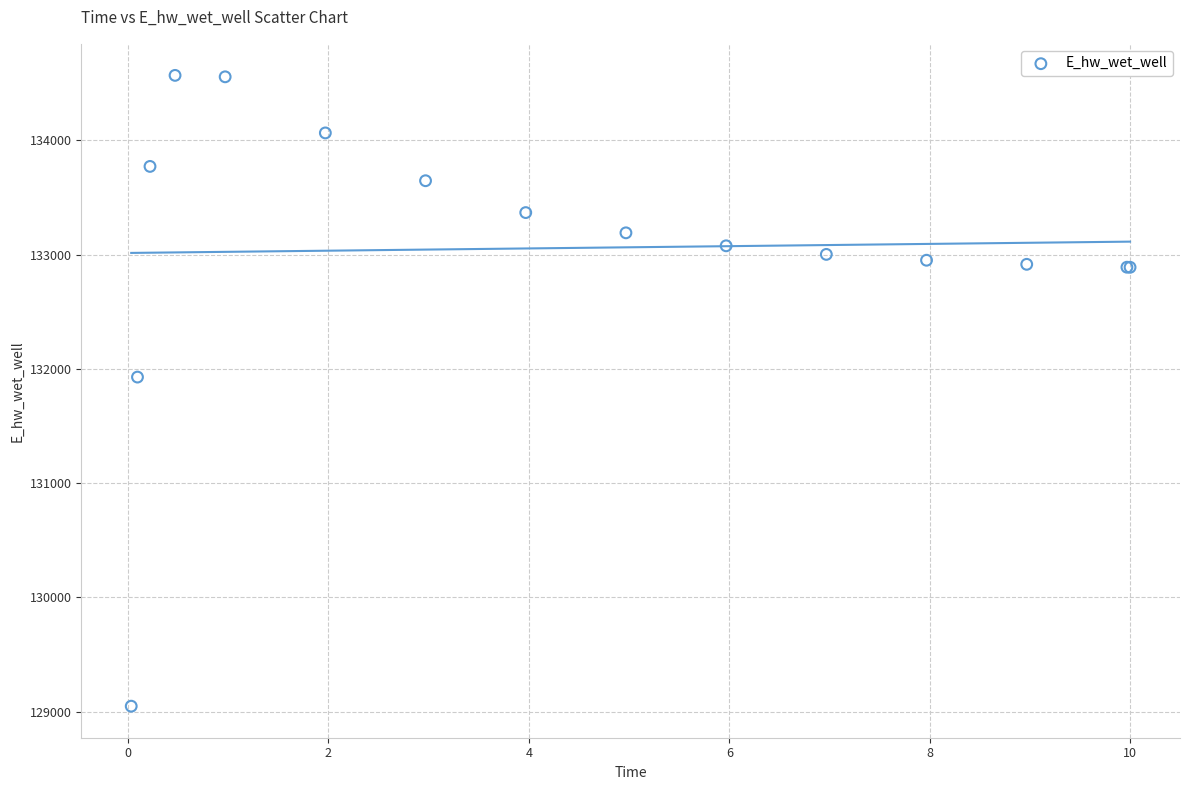

What Y value in the scatter plot is closest to 131809?

131929.0